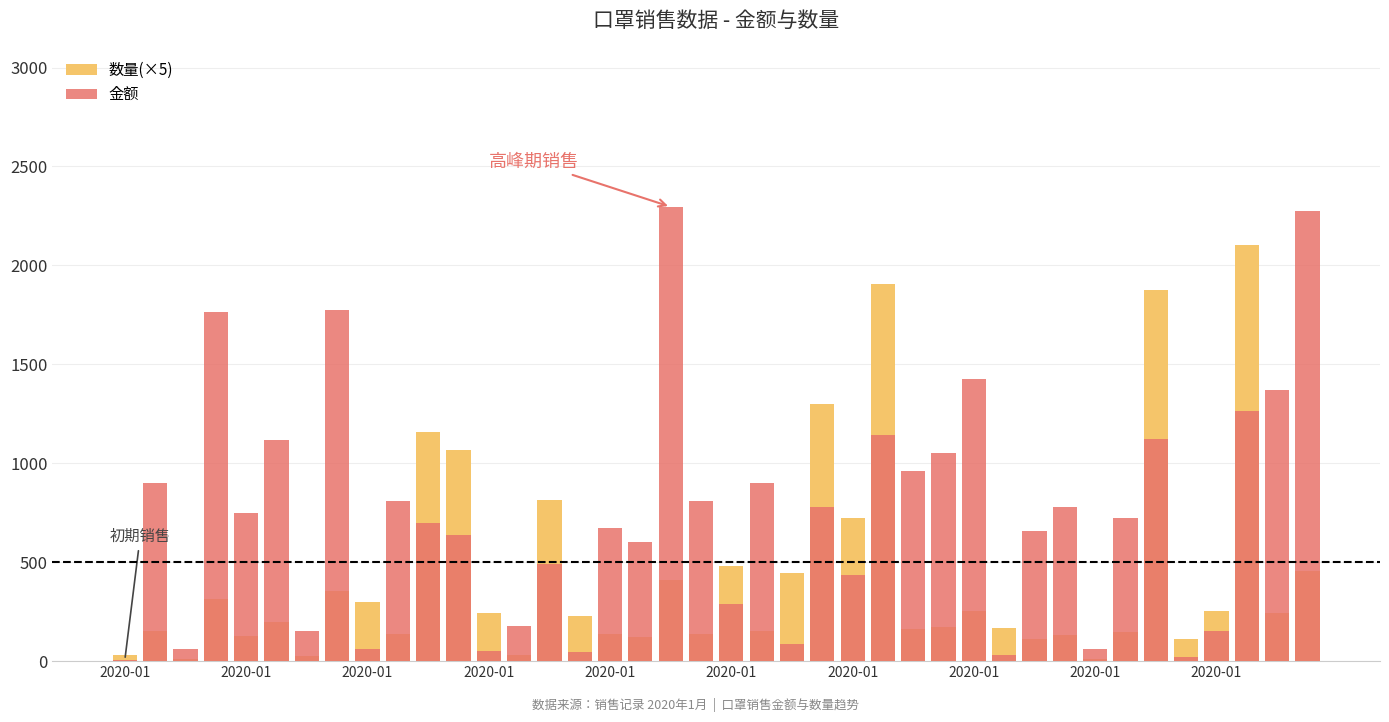

Where does the 数量(×5) series first go above 230?

2020-01